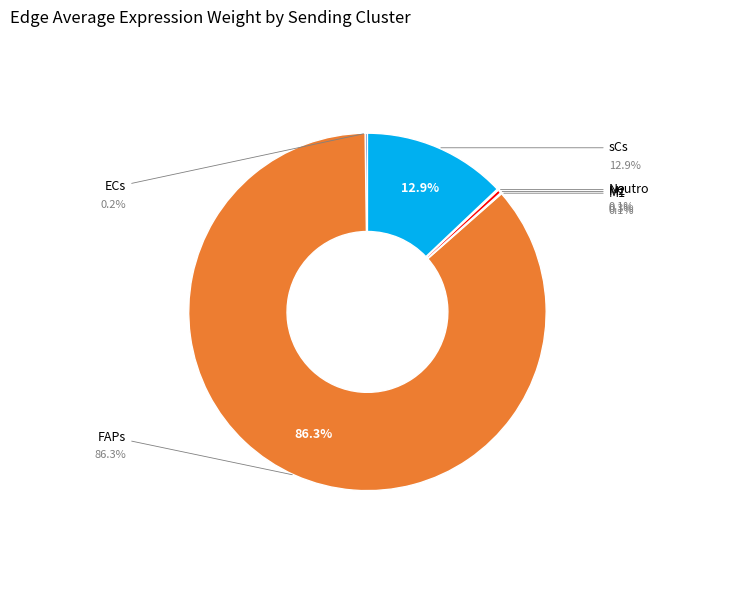

Is there any slice that represents more than half of the pie?

Yes